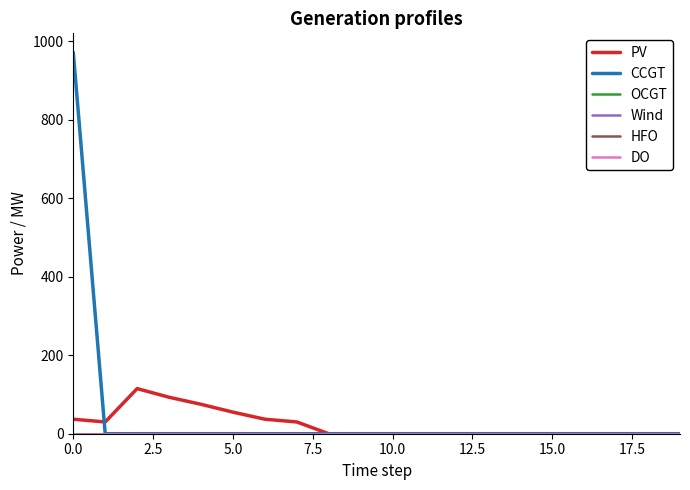

Does the chart display data point markers on the line(s)?

No